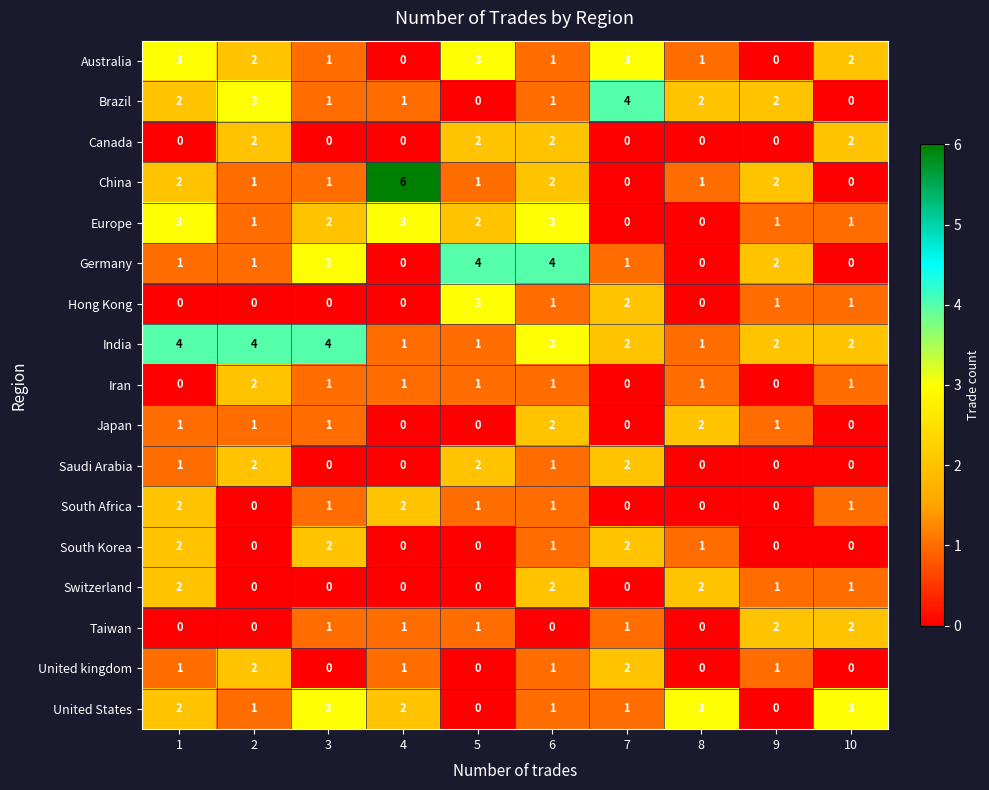

What is the maximum value shown in the chart?

6